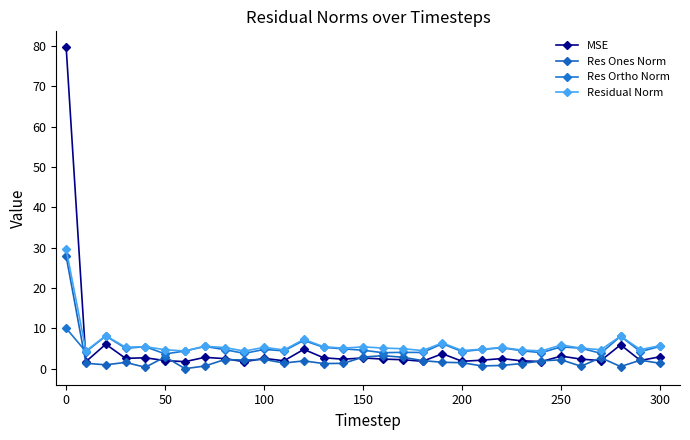

What is the maximum value for Res Ortho Norm?

10.0